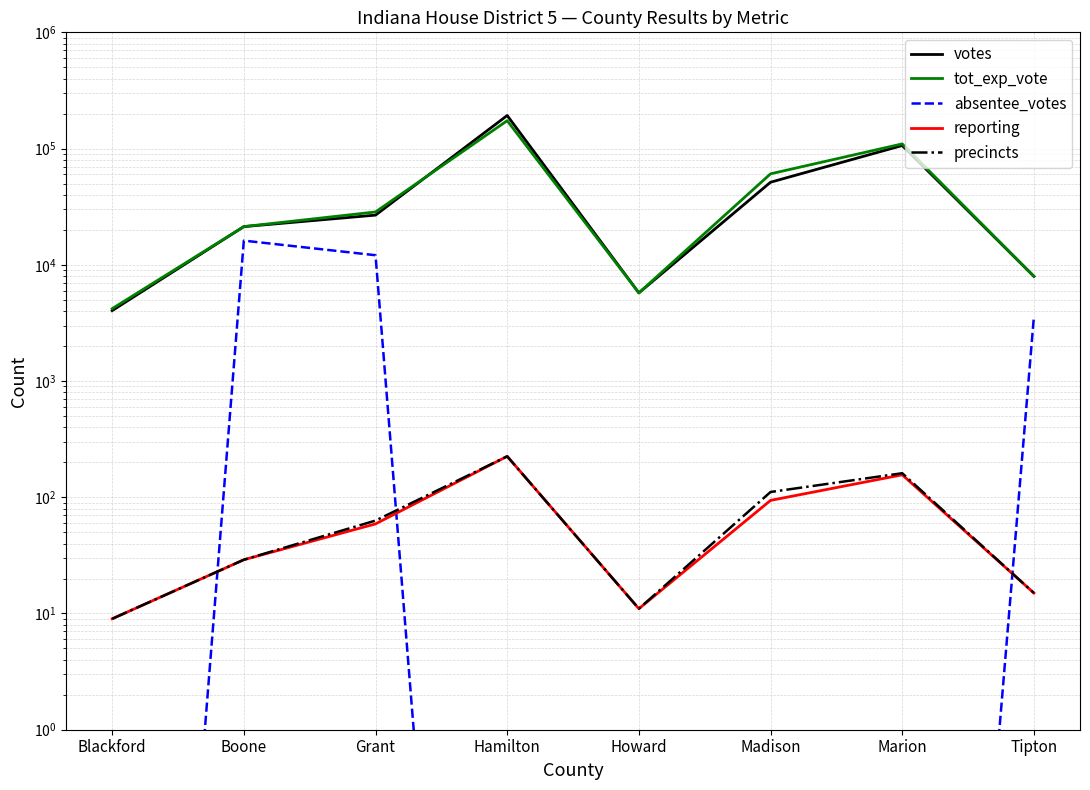

True or false: tot_exp_vote and precincts cross at least once.

False